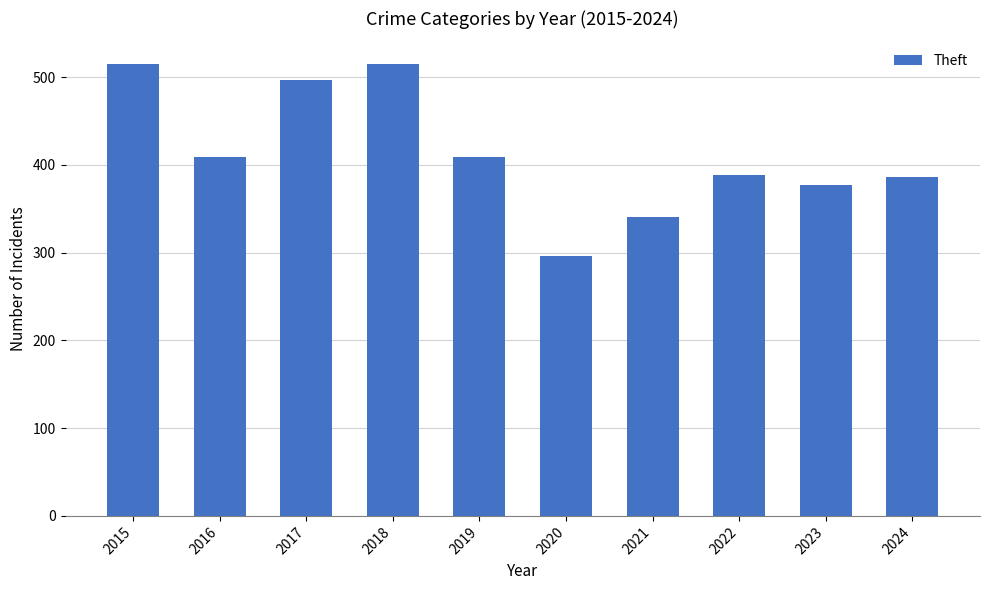

What is the value of the 7th bar from the left?

341